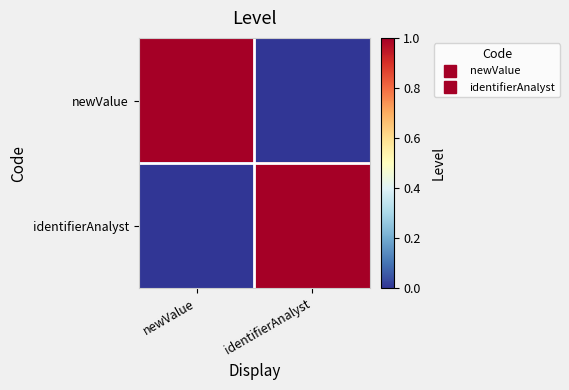

Reading left to right, list all the values displayed in this chart.

newValue: newValue=1	identifierAnalyst=0
identifierAnalyst: newValue=0	identifierAnalyst=1